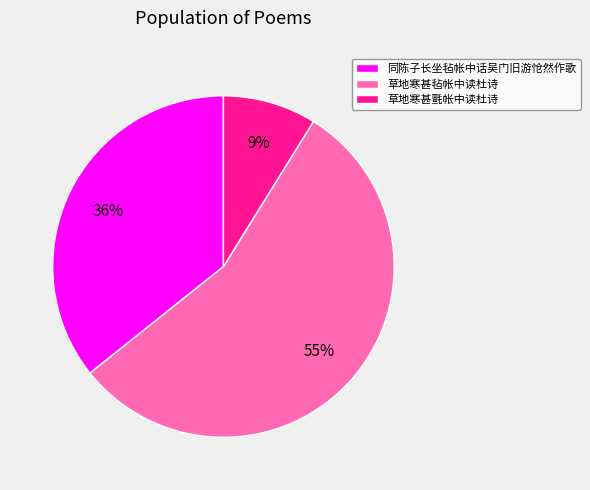

Which has a higher value, 草地寒甚氈帐中读杜诗 or 同陈子长坐毡帐中话吴门旧游怆然作歌?

同陈子长坐毡帐中话吴门旧游怆然作歌